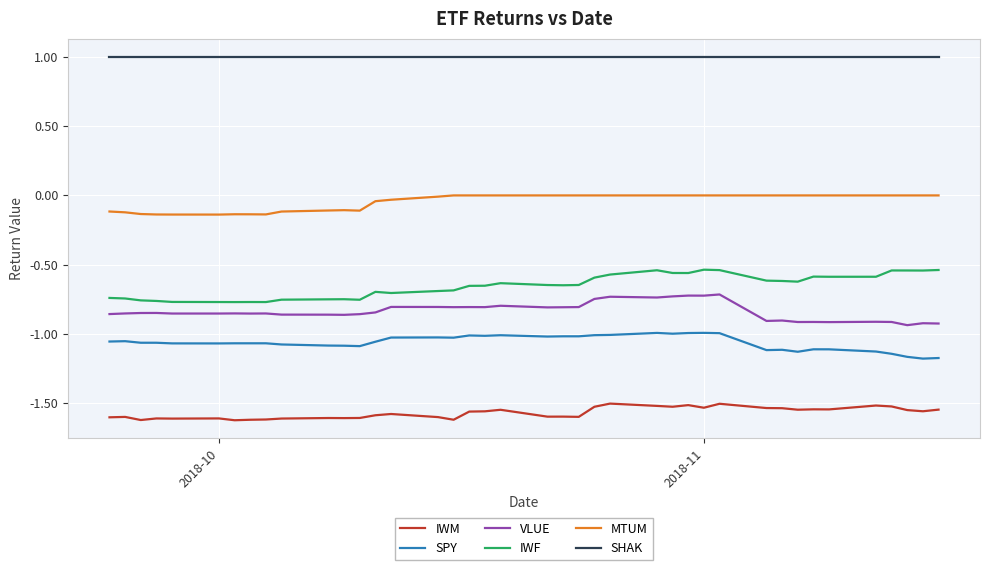

Does the chart display data point markers on the line(s)?

No